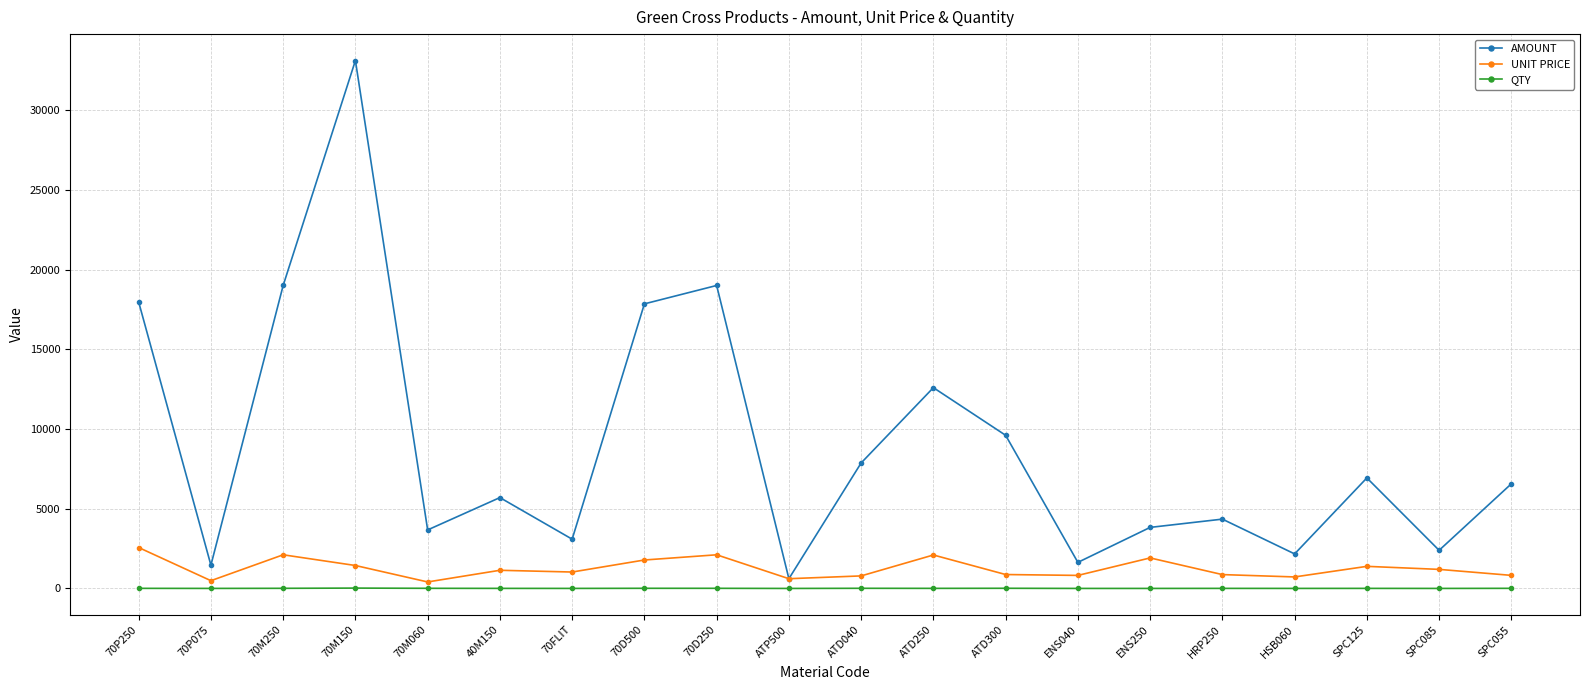

How many interior local peaks does the AMOUNT series have?

6